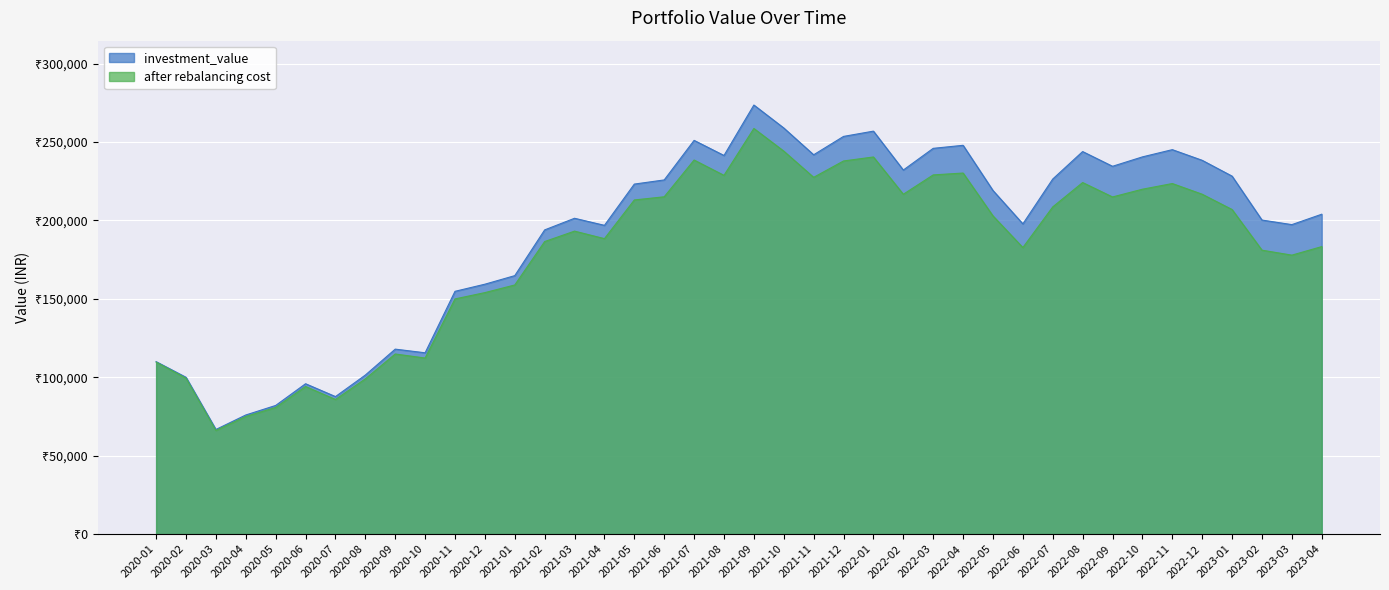

Reading right to left, what are all the values shown in this chart?

investment_value: 203995.7	197361.2	200280.3	228284.8	238372.5	245171.2	240556.0	234561.4	243955.5	226437.7	197847.5	219117.9	247939.6	246004.9	232167.4	256980.1	253613.0	241901.2	258993.3	273622.5	241459.1	251083.1	225863.4	223214.2	196903.2	201416.1	194002.2	164836.5	159379.2	154833.7	115634.6	117968.3	101438.5	87705.8	95901.5	82055.8	75978.9	66727.8	100009.8	109983.5
after rebalancing cost: 183348.3	177903.8	181071.0	206991.4	216744.8	223560.2	219942.5	215007.6	224201.0	208658.7	182743.1	202925.7	230255.7	229063.3	216722.3	240499.7	237952.6	227517.1	244235.3	258680.7	228785.4	238553.2	215110.1	213097.0	188424.1	193217.2	186567.5	158879.8	154011.2	149988.0	112293.5	114865.9	99014.9	85859.4	94153.7	80796.5	75035.0	66126.4	99456.1	109693.5